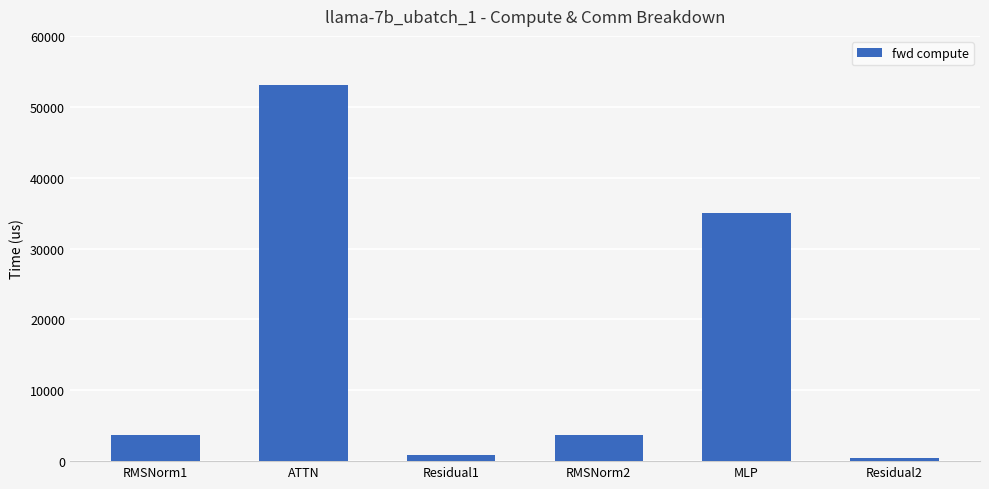

How many data points are less than 3674?

2